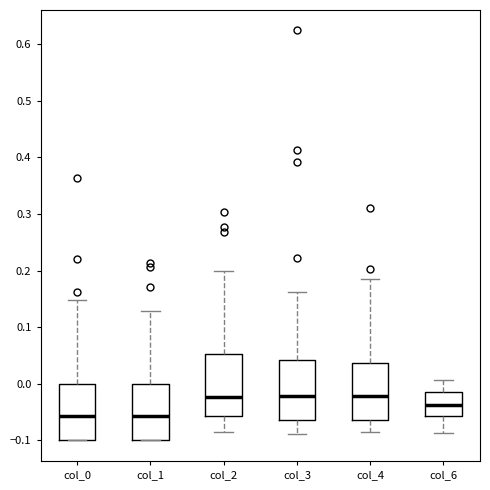

Where does the upper whisker of the box for col_1 end on the y-axis? The values are not printed on the chart, so give them approximately, as read against the axis.

0.13